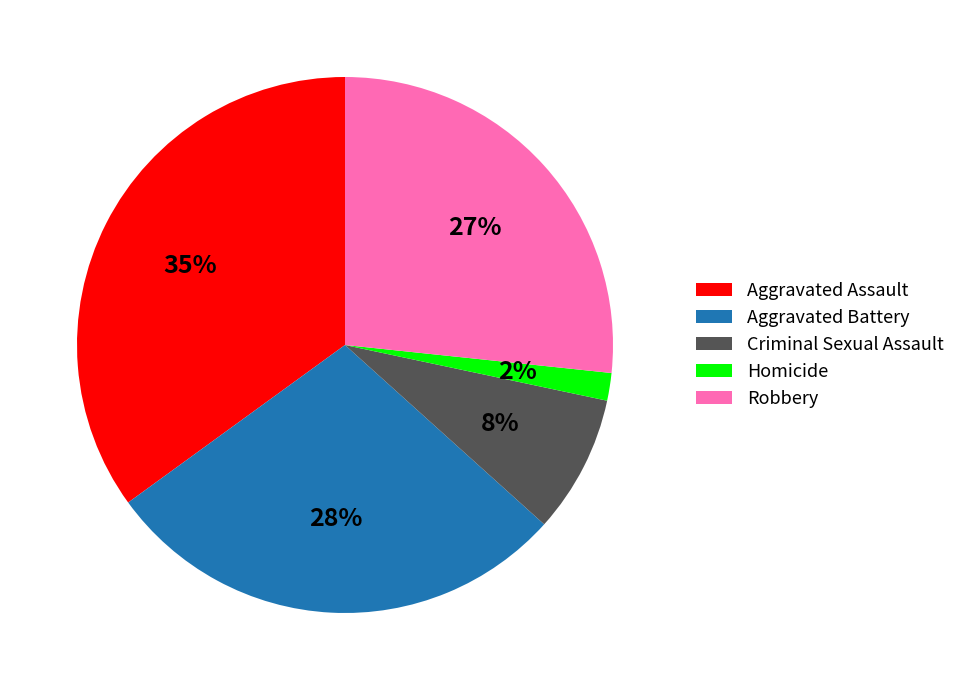

True or false: Criminal Sexual Assault accounts for 8% of the total.

True